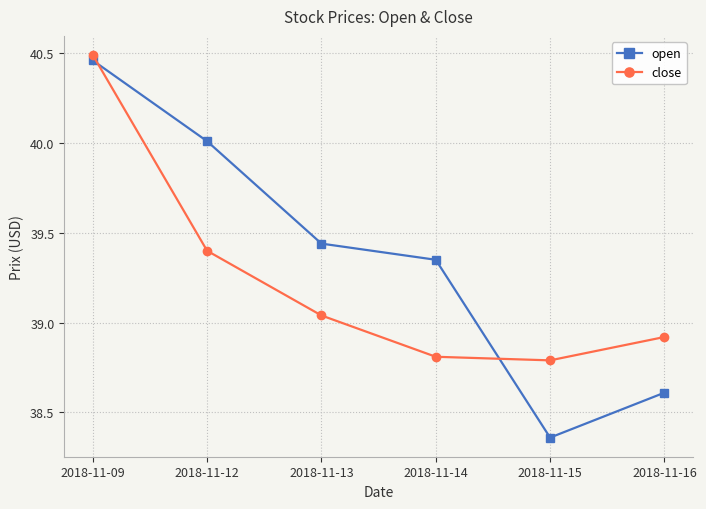

At 2018-11-13, list the series in order from largest to smallest.

open, close